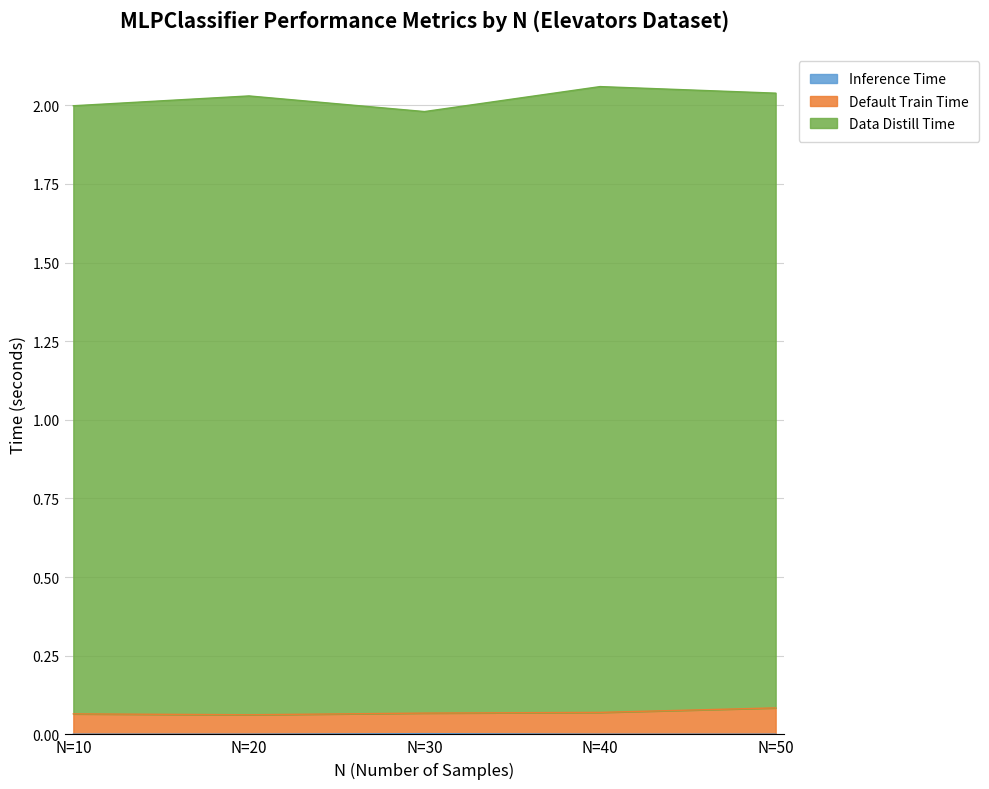

What is the sum of the Default Train Time values at N=50 and N=20?

0.1